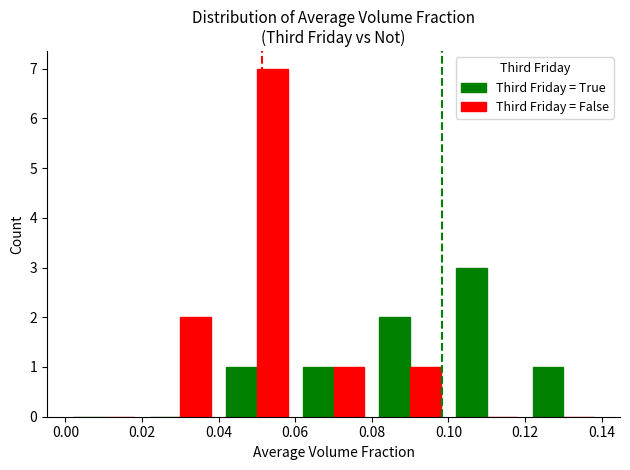

How many groups of bars are there?

7